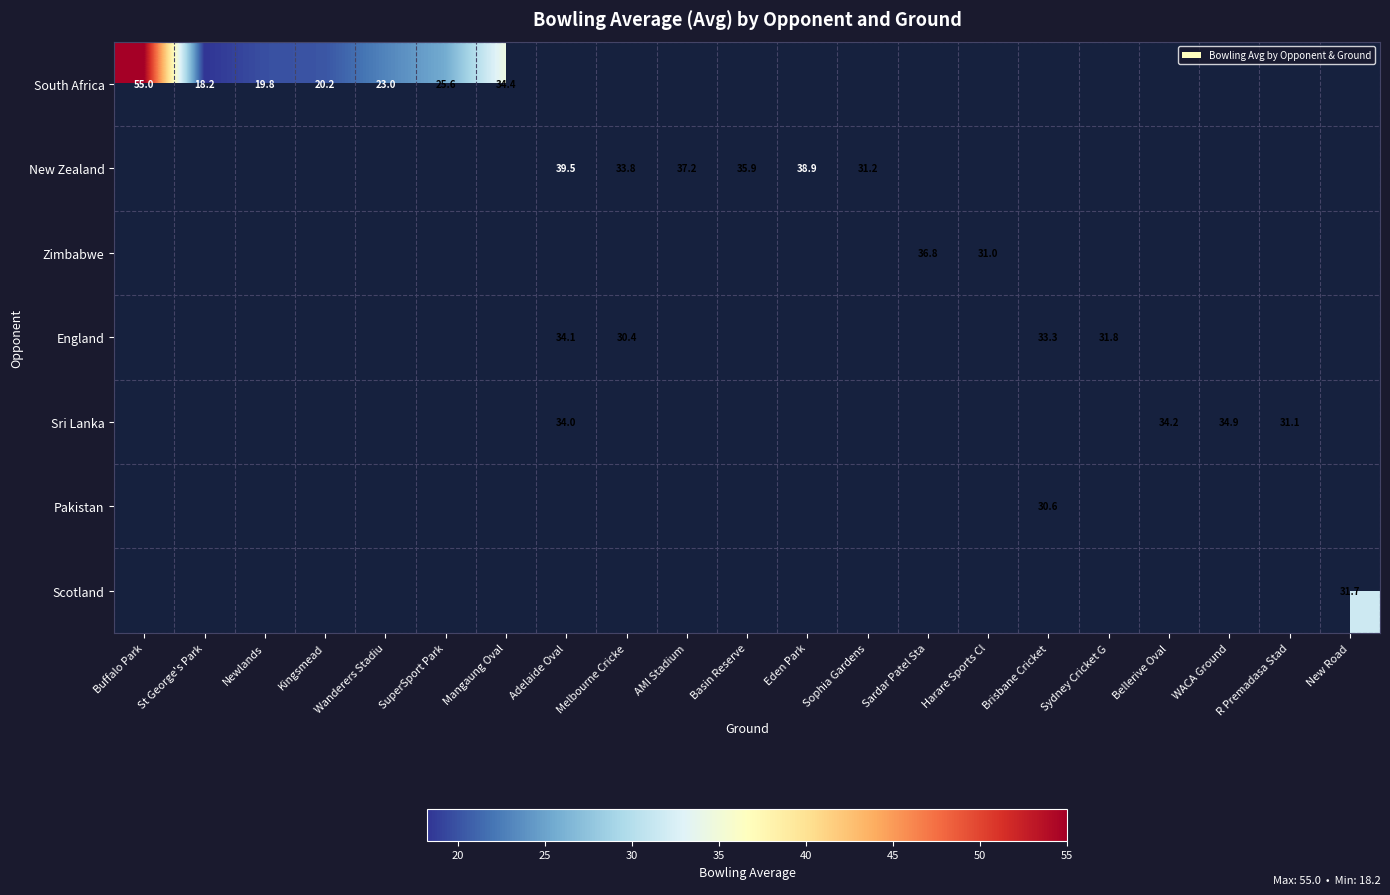

Is it true that South Africa equals 19.8 at Newlands?

True